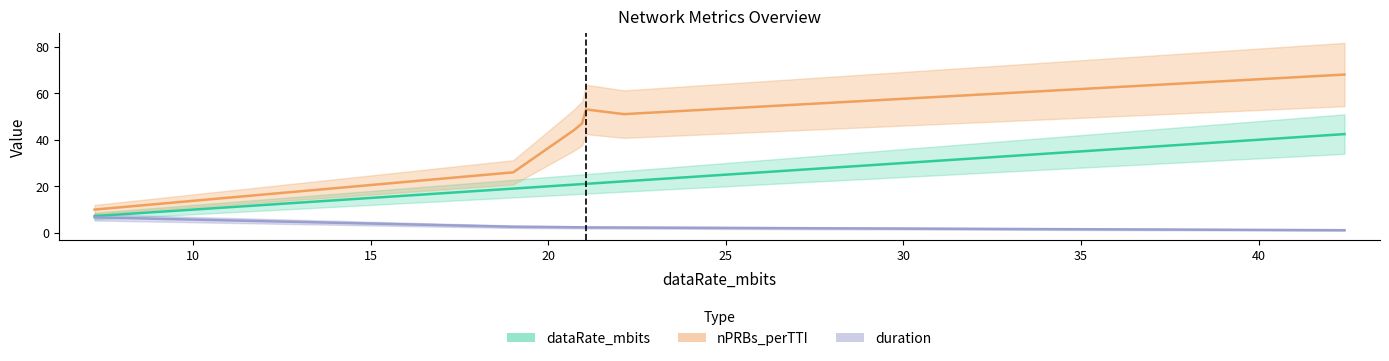

True or false: nPRBs_perTTI and dataRate_mbits intersect in this chart.

False